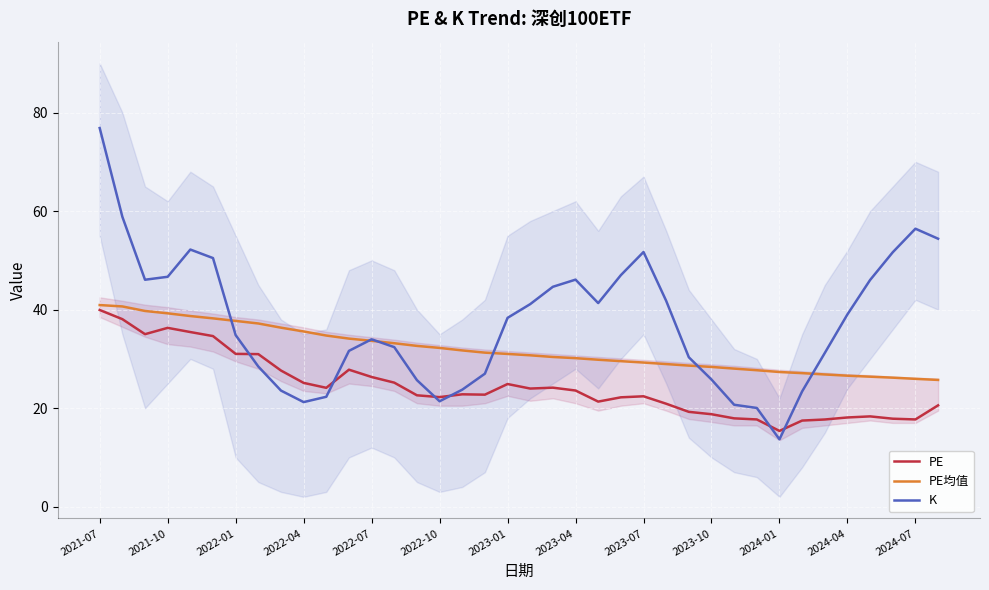

Reading left to right, list all the values displayed in this chart.

PE: 39.9	38.1	35.0	36.3	35.5	34.6	31.0	31.0	27.6	25.1	24.1	27.8	26.3	25.2	22.6	22.2	22.8	22.7	24.9	24.0	24.2	23.6	21.3	22.2	22.4	20.9	19.2	18.8	17.9	17.7	15.4	17.5	17.7	18.1	18.3	17.9	17.7	20.6
PE均值: 40.9	40.6	39.7	39.2	38.7	38.2	37.7	37.2	36.3	35.6	34.7	34.1	33.7	33.2	32.6	32.2	31.7	31.3	31.0	30.7	30.4	30.1	29.8	29.5	29.3	28.9	28.6	28.4	28.0	27.7	27.3	27.1	26.8	26.6	26.4	26.2	25.9	25.7
K: 76.9	58.9	46.1	46.7	52.2	50.5	34.8	28.4	23.6	21.2	22.3	31.6	34.0	32.4	25.7	21.4	23.8	27.0	38.3	41.1	44.6	46.1	41.3	47.0	51.7	41.8	30.3	25.8	20.7	20.0	13.7	23.4	31.2	39.0	46.0	51.6	56.4	54.4